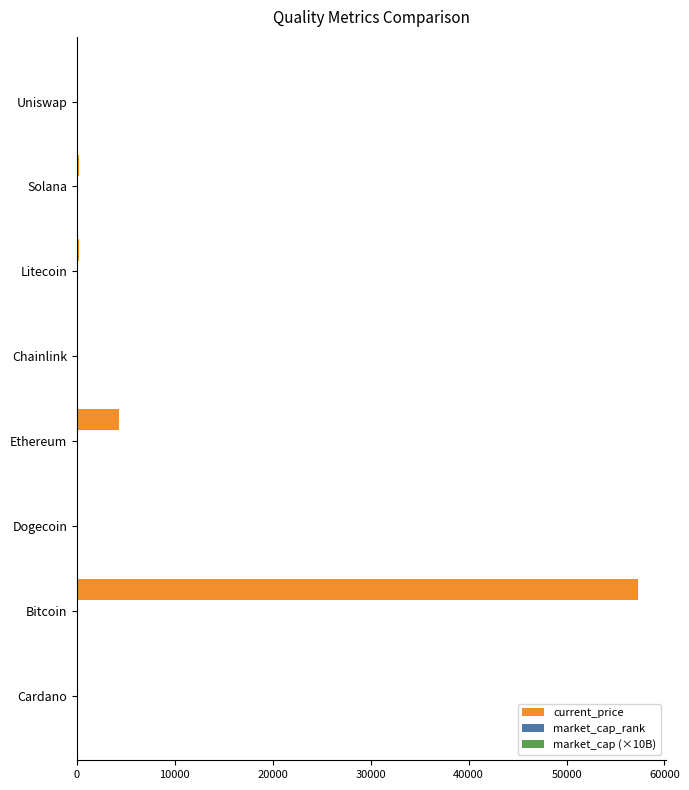

Which series has the largest total across all categories?

current_price